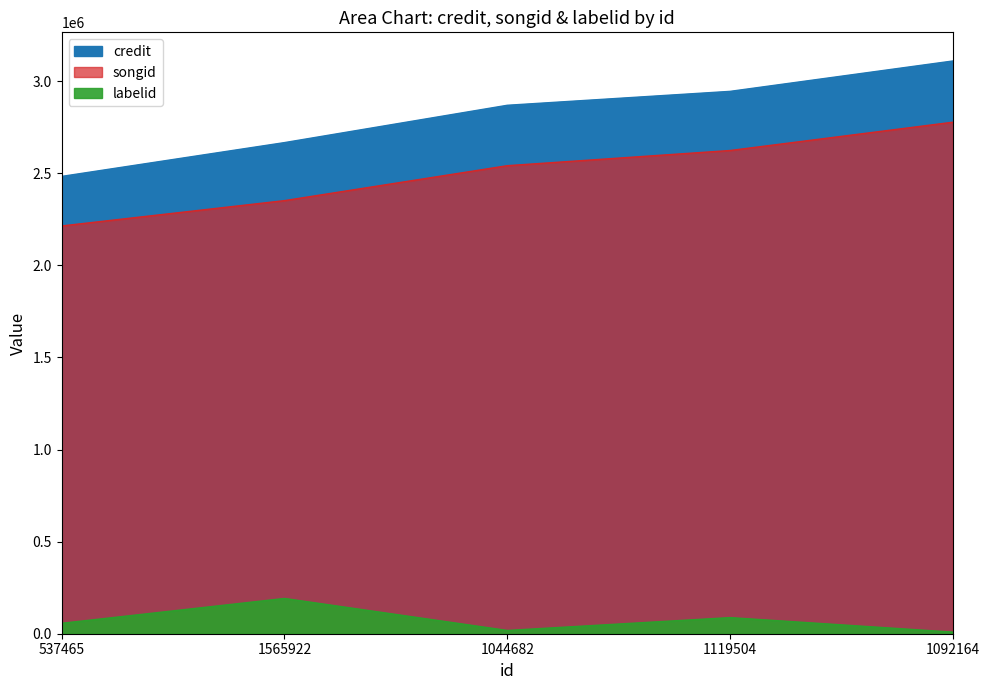

Count the number of data series in this chart.

3